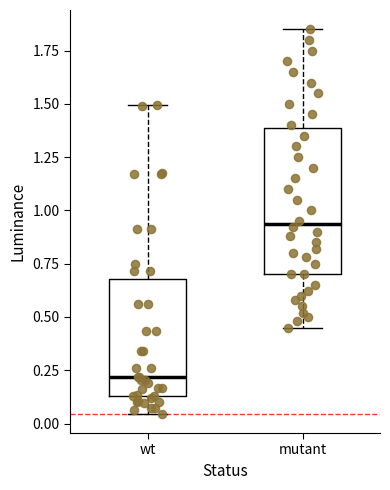

Which box is the tallest, from its lower edge to its upper edge?

mutant